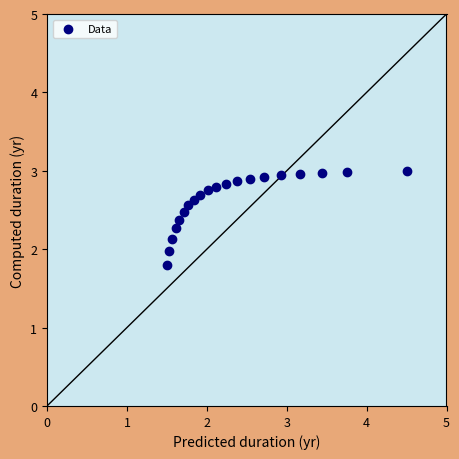

What is the range of X values (max minus min)?

3.0